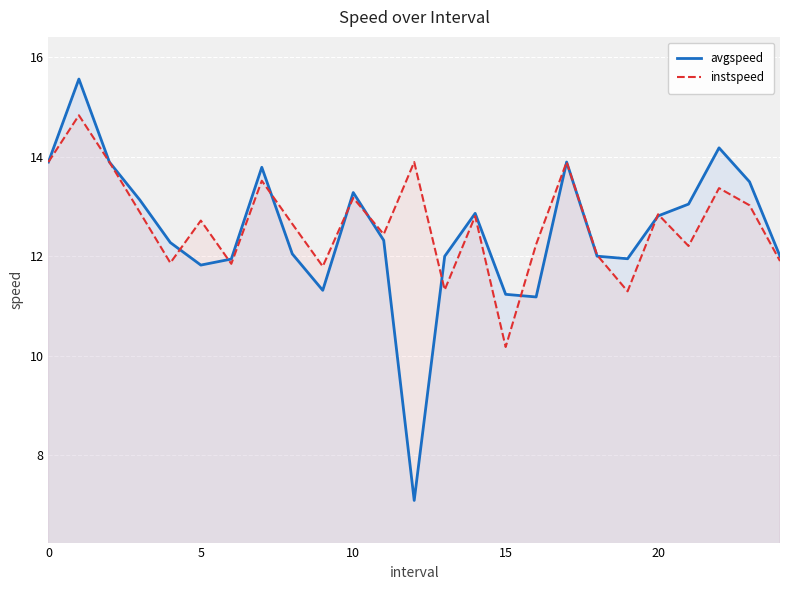

Does the chart display data point markers on the line(s)?

No